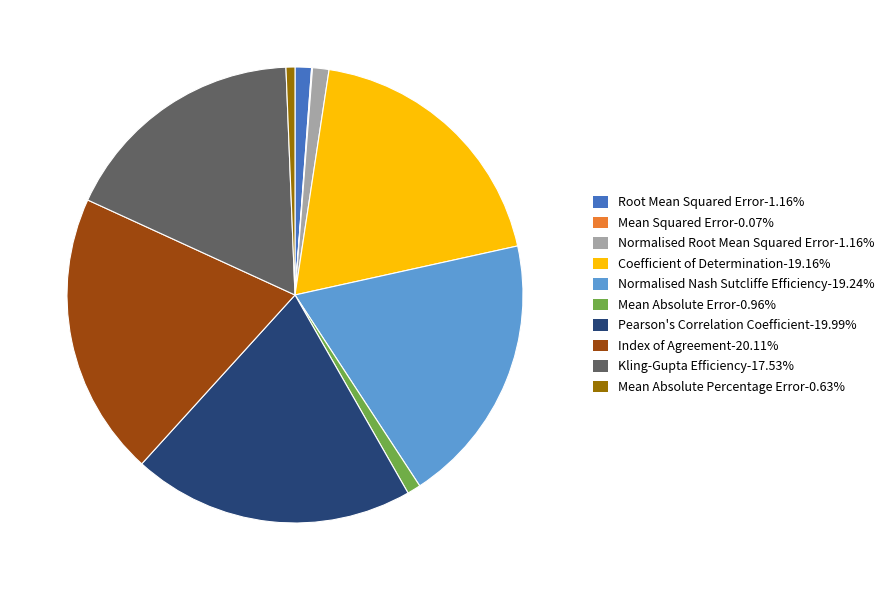

Is the sum of Mean Absolute Error-0.96% and Normalised Nash Sutcliffe Efficiency-19.24% greater than half?

No